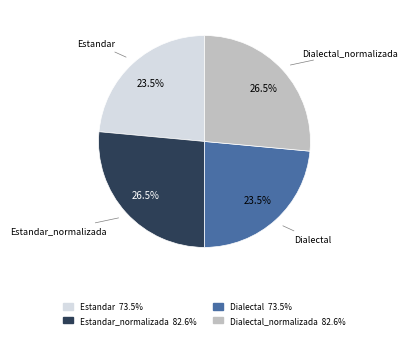

Is there a majority slice in this chart?

No